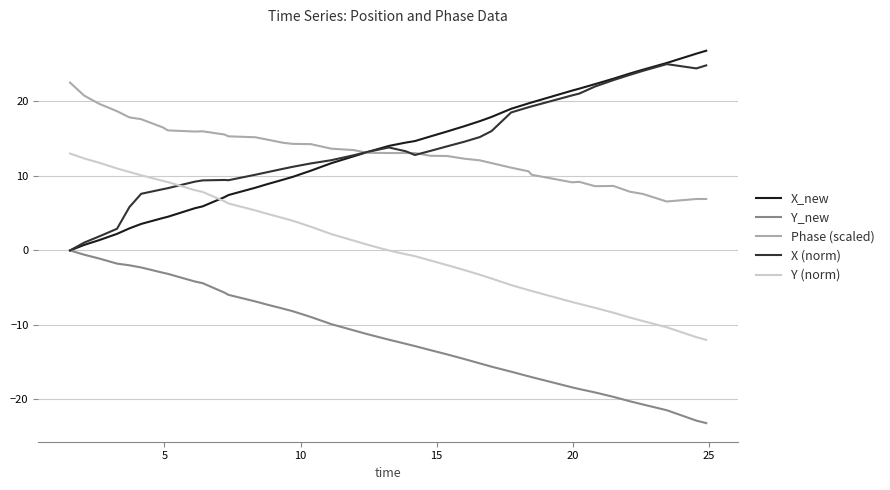

What is the maximum value shown in the chart?

26.8